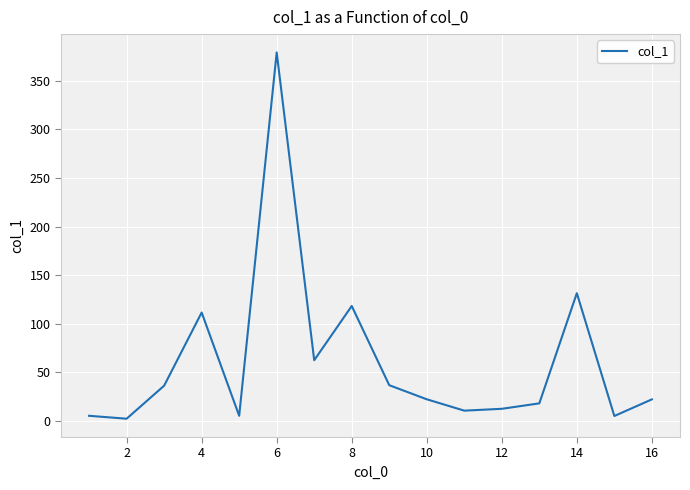

What is the greatest value displayed?

379.3